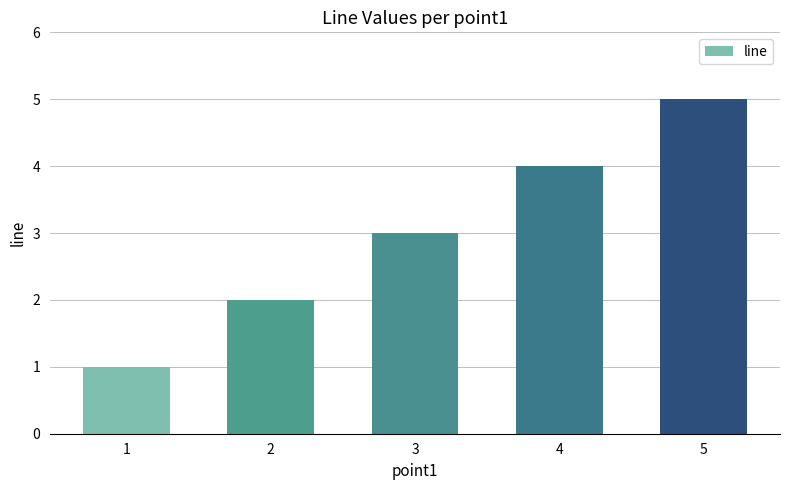

Which category has the lowest value across all series?

1